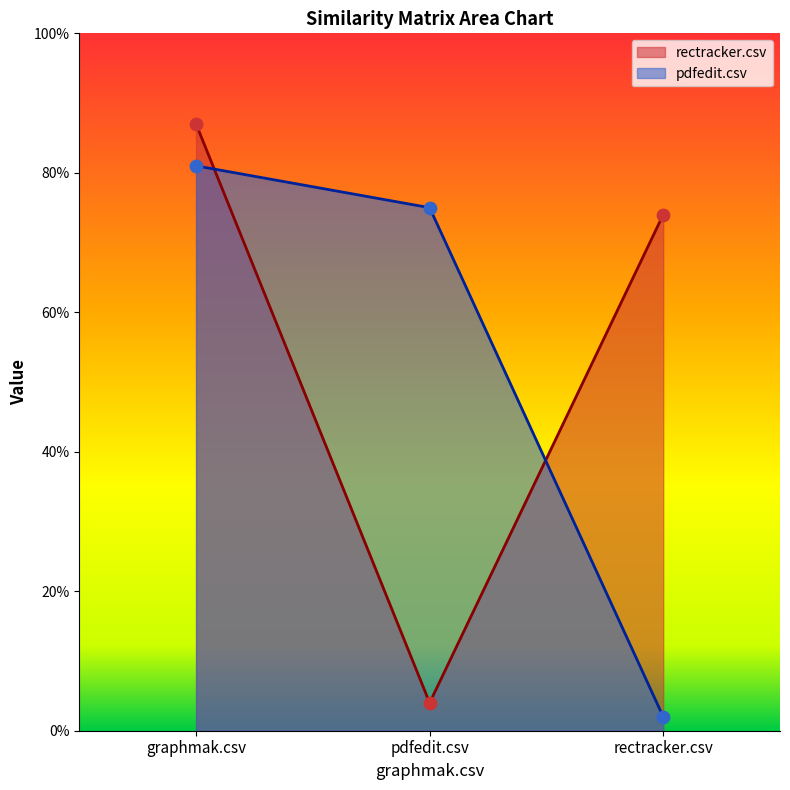

At which category is the sum across all series the highest?

graphmak.csv